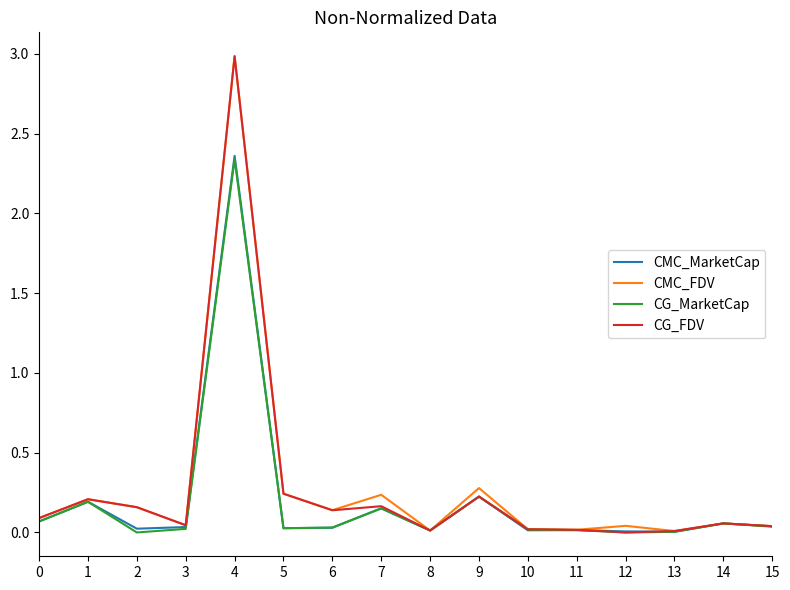

Which series changed the most between 9 and 12?

CMC_FDV